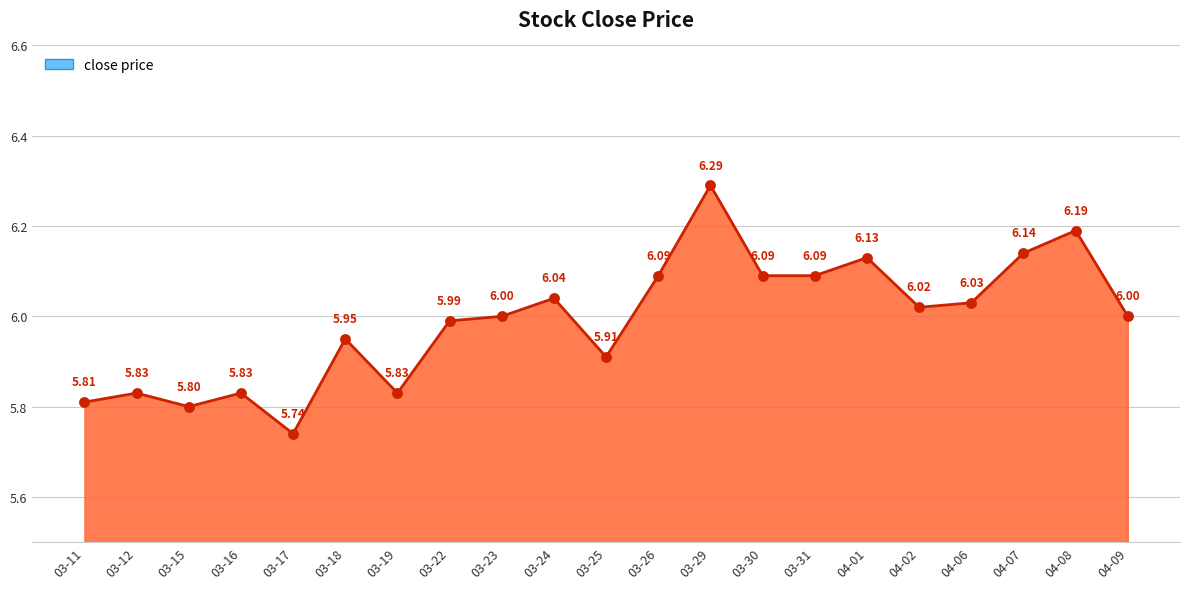

Between 03-22 and 04-02, which is larger?

04-02